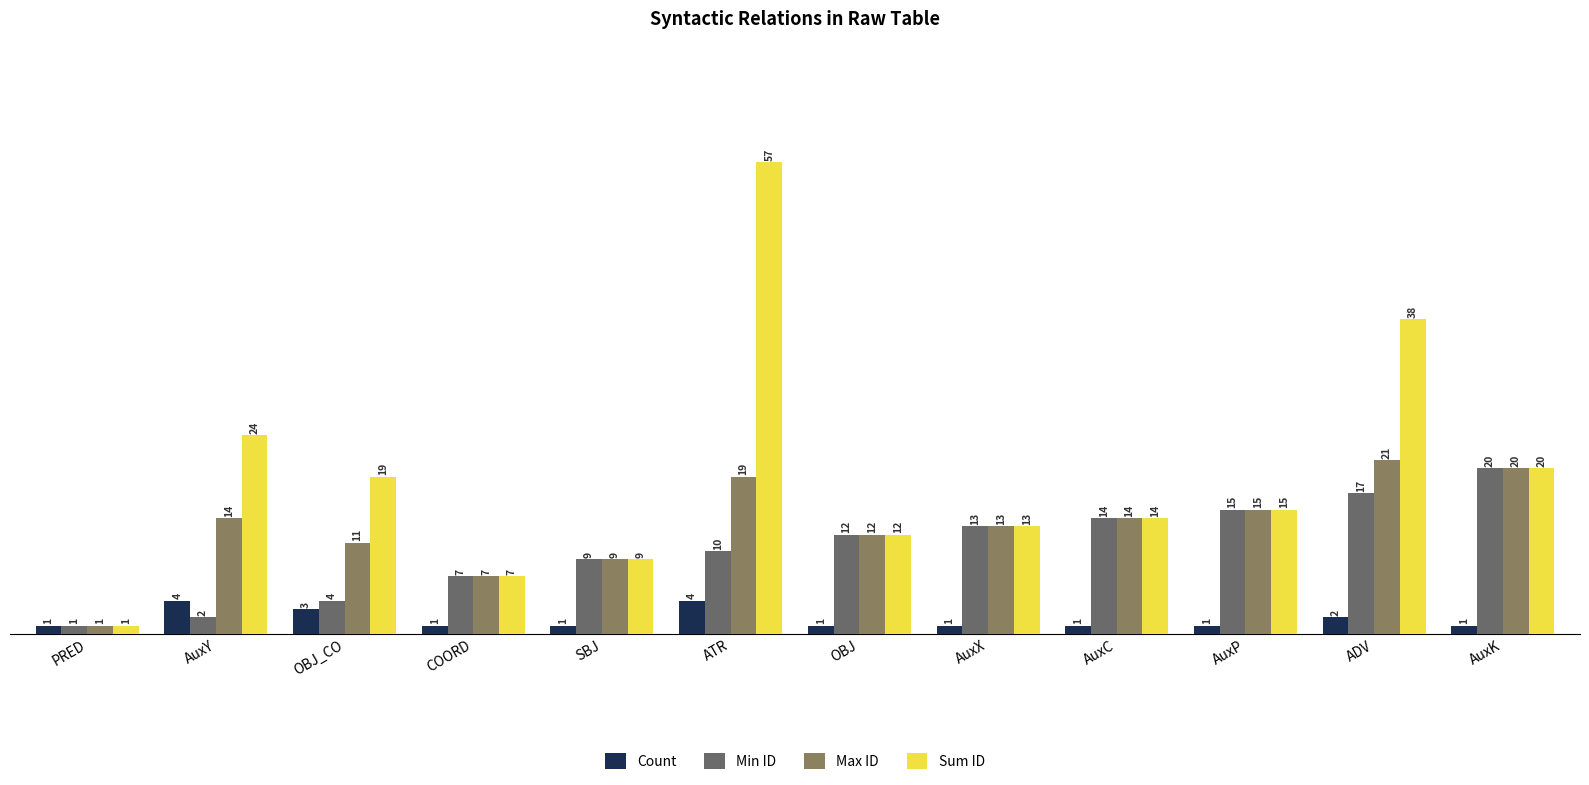

Is the value of Sum ID at AuxK greater than the value of Count at PRED?

Yes